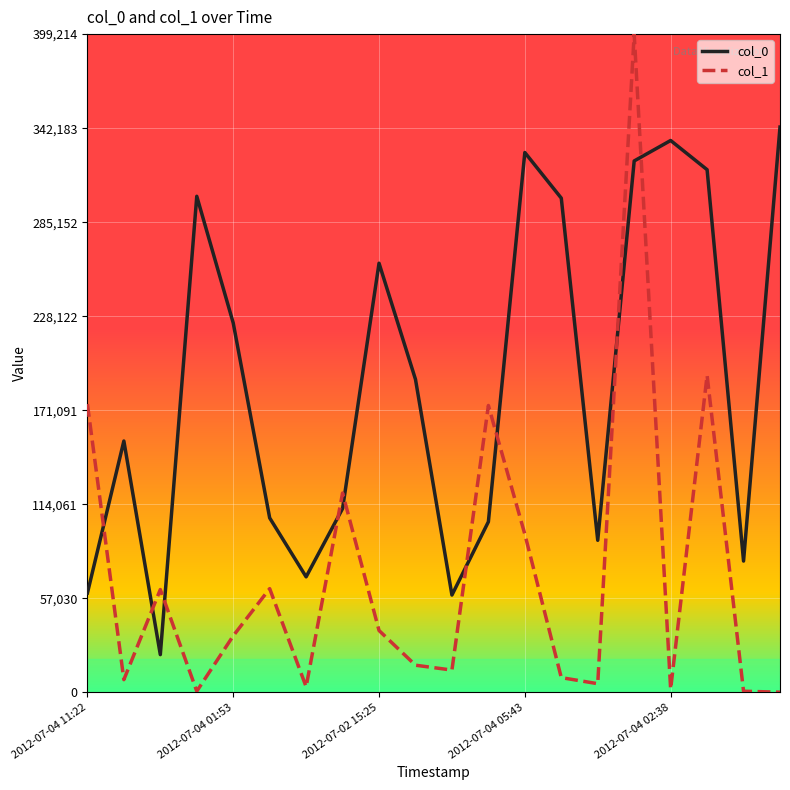

Which series has the largest range (max minus min)?

col_1